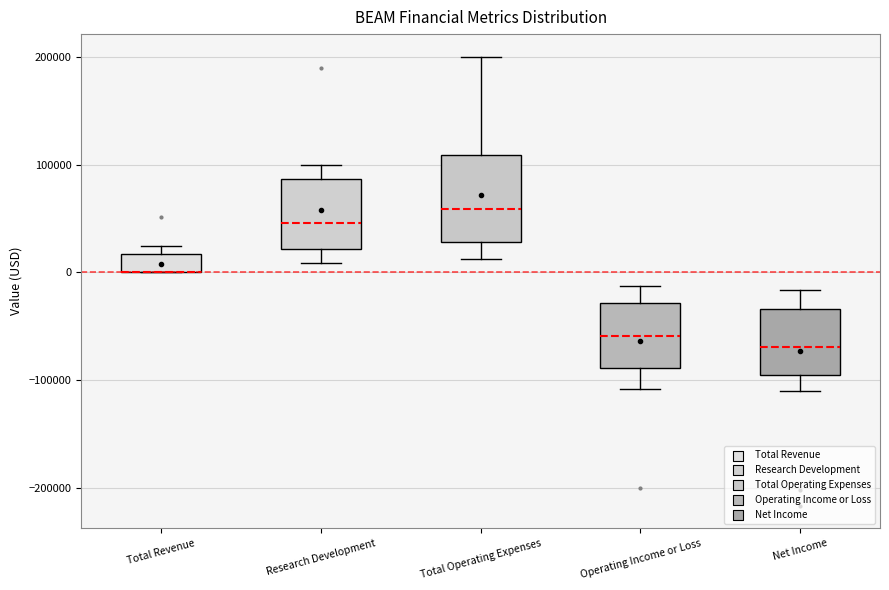

Where does the median line of the box for Operating Income or Loss sit on the y-axis? The values are not printed on the chart, so give them approximately, as read against the axis.

-60000